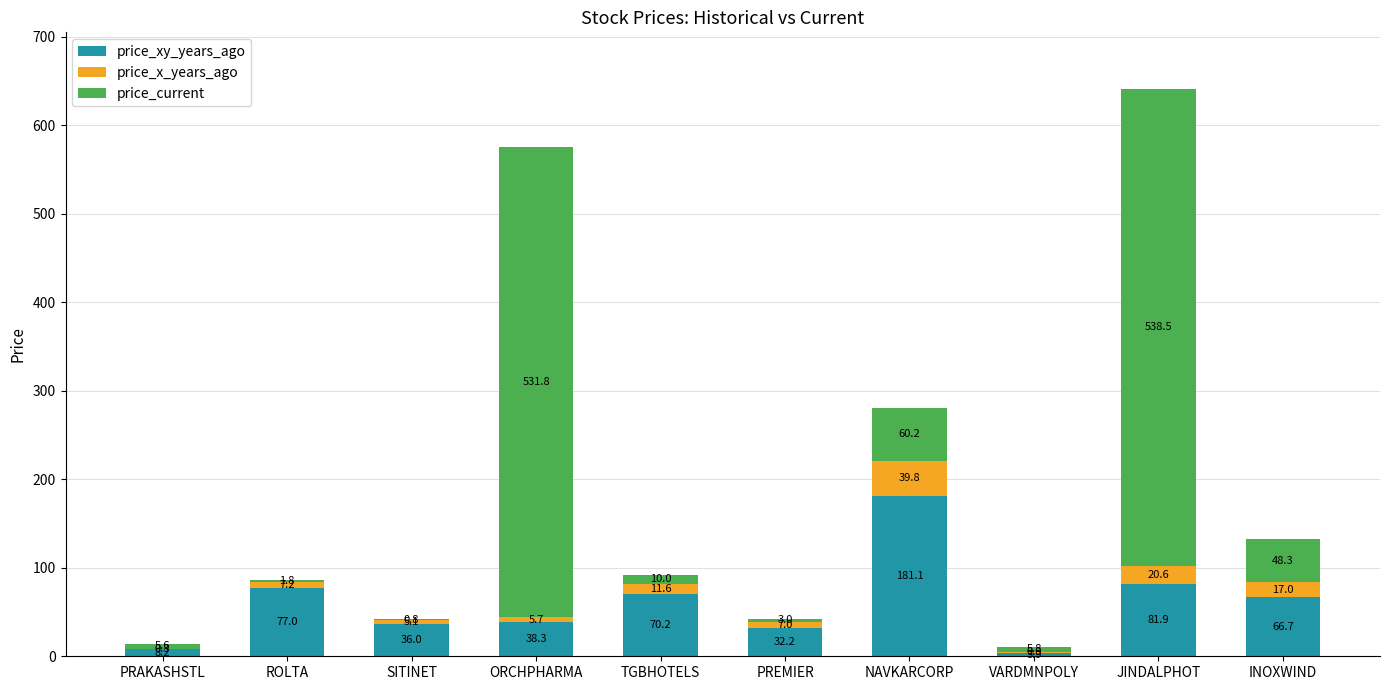

What is the total value across all series at VARDMNPOLY?

10.6